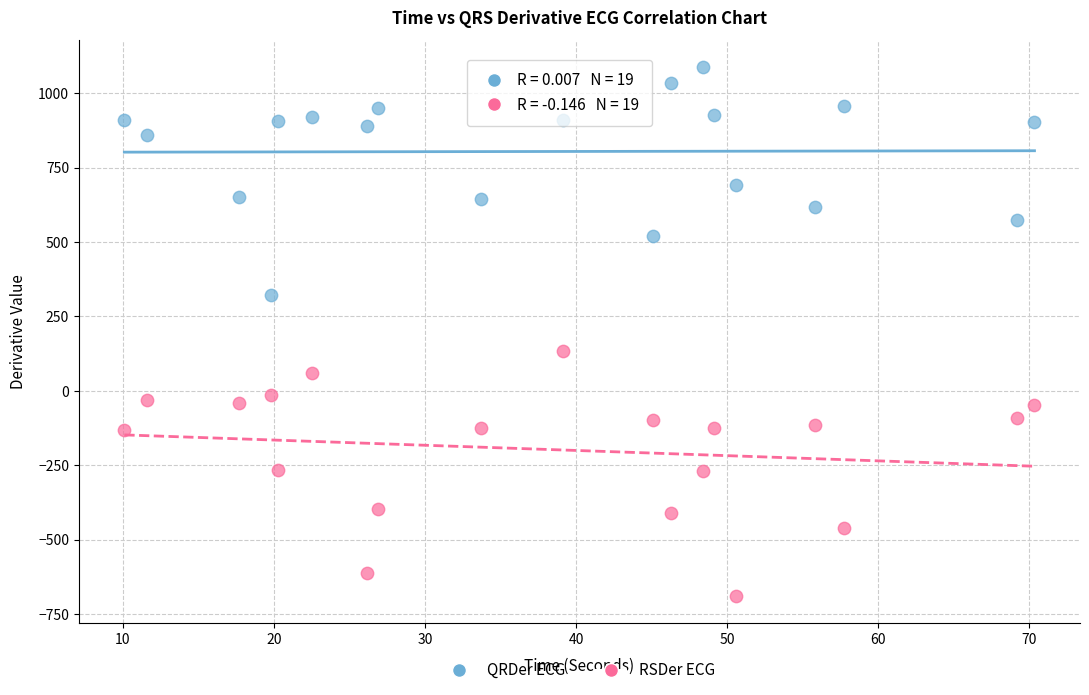

Across all series, what Y value is closest to 199?

132.5